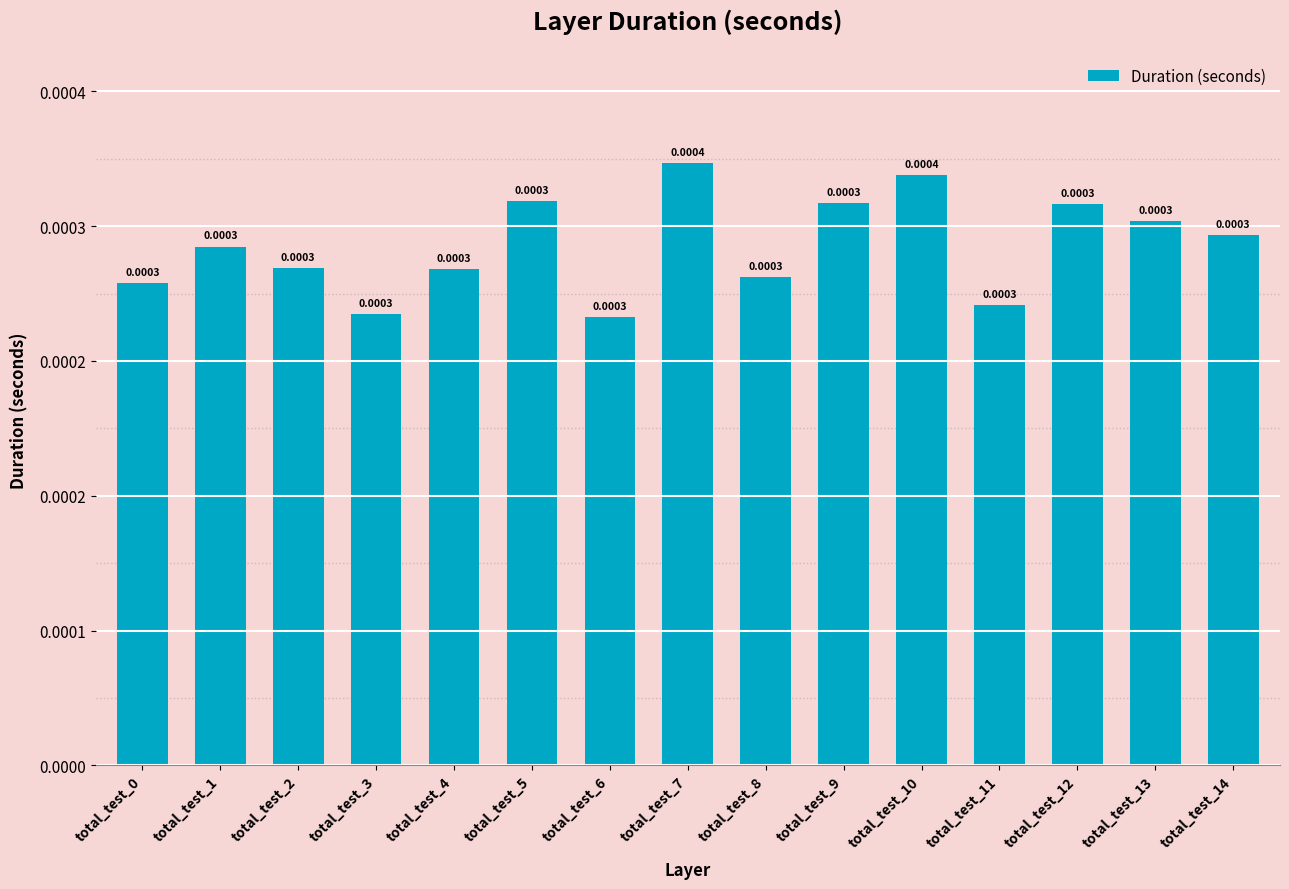

Are the bars horizontal?

No